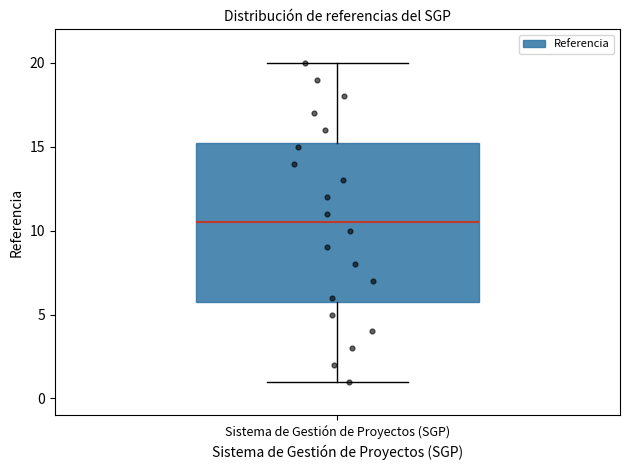

Transcribe this box plot: give where the median line is, the range the box spans, and where the two whiskers end, as read against the y-axis. The values are not printed on the chart, so give them approximately, as read against the axis.

median 10.5, box 6.0 to 15.5, whiskers 1.0 to 20.0